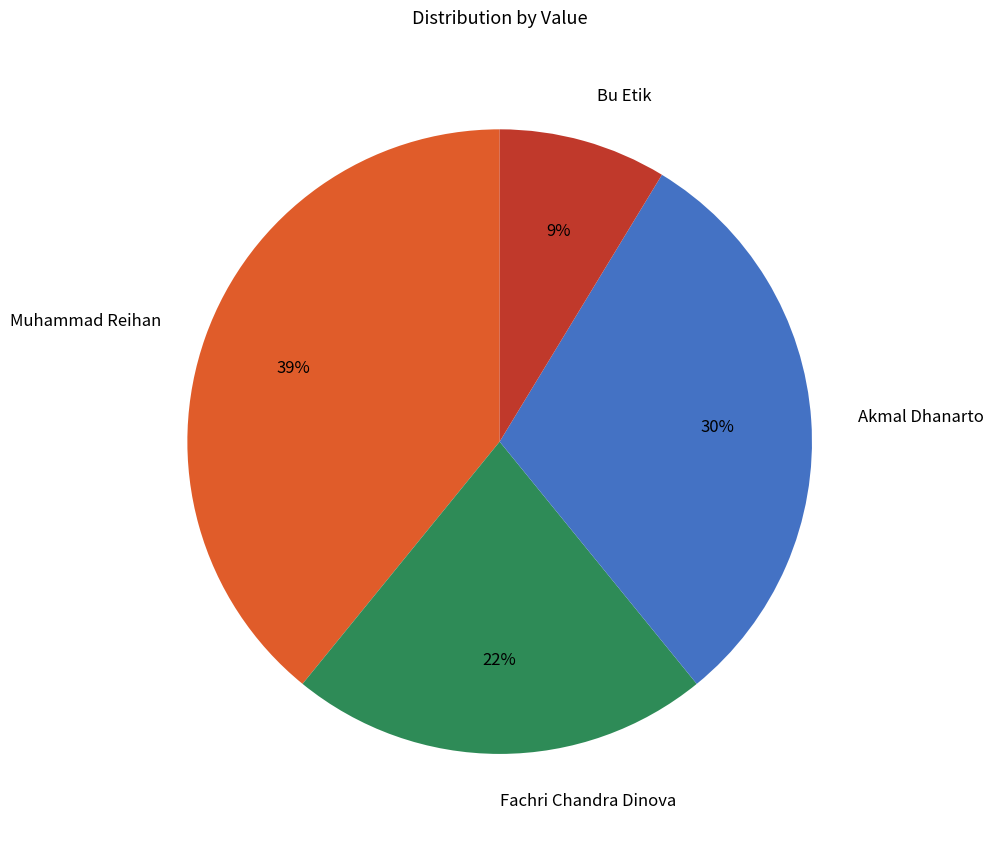

Is there a majority slice in this chart?

No